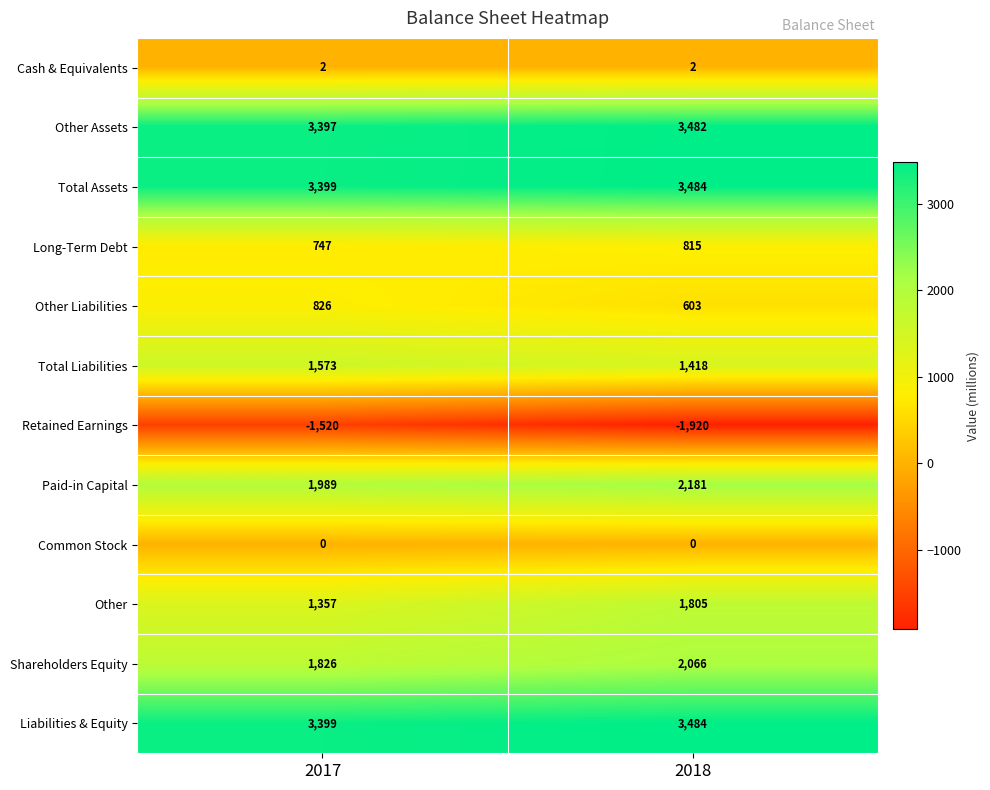

What is the approximate value of Total Liabilities at 2018, to the nearest 5?

1420